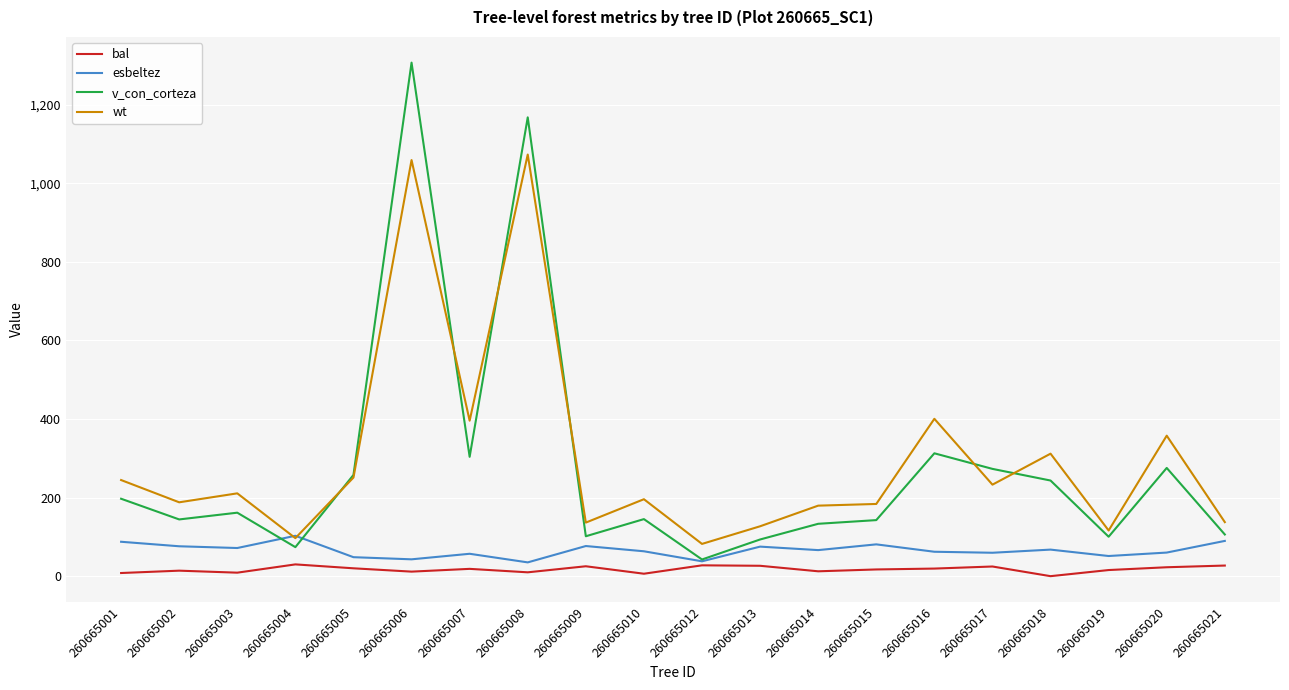

True or false: v_con_corteza has more than 0 interior local peaks.

True